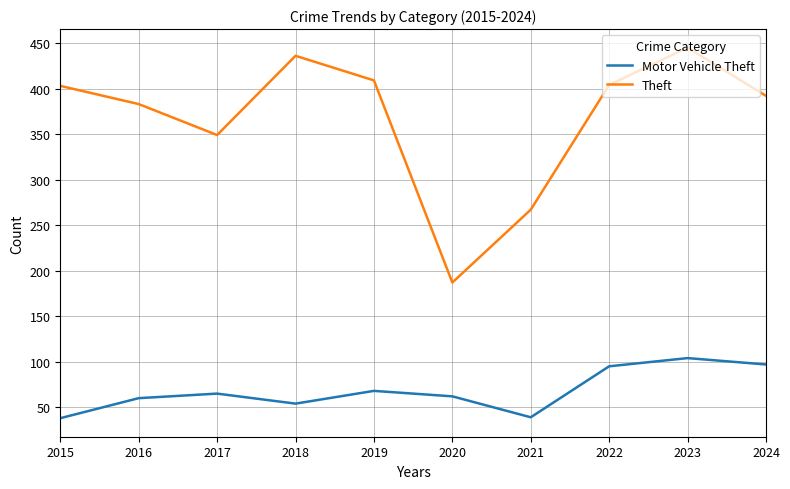

How many values in the Theft series are below 403?

5